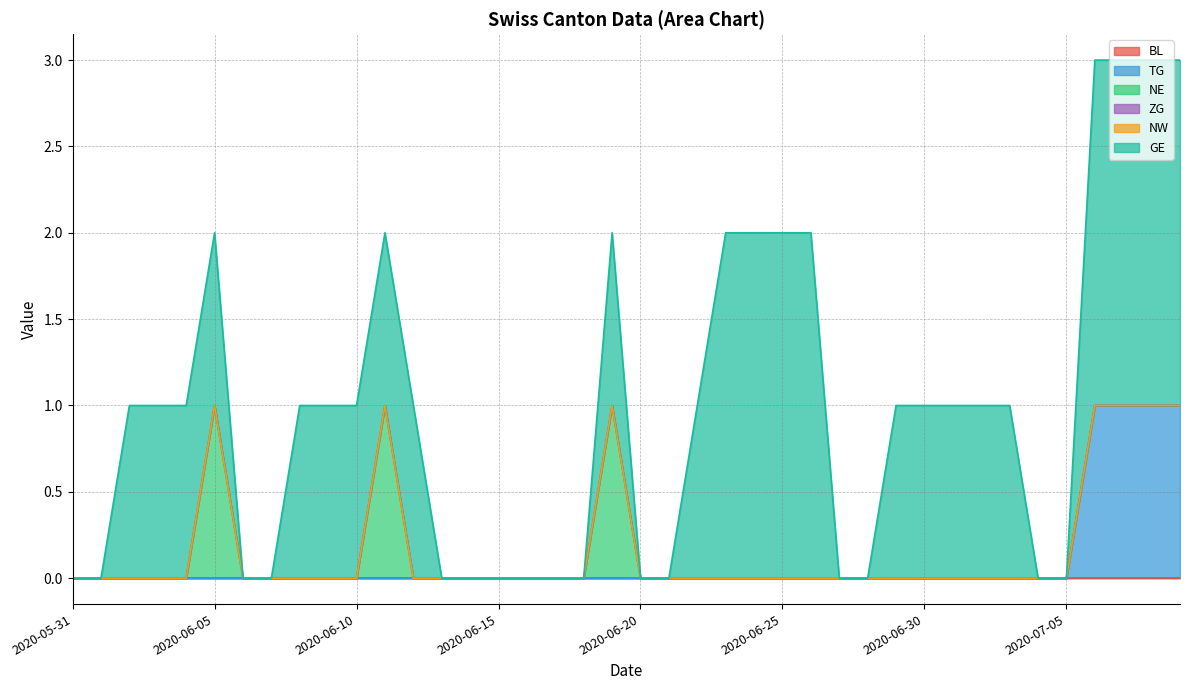

Does the chart have visible grid lines?

Yes